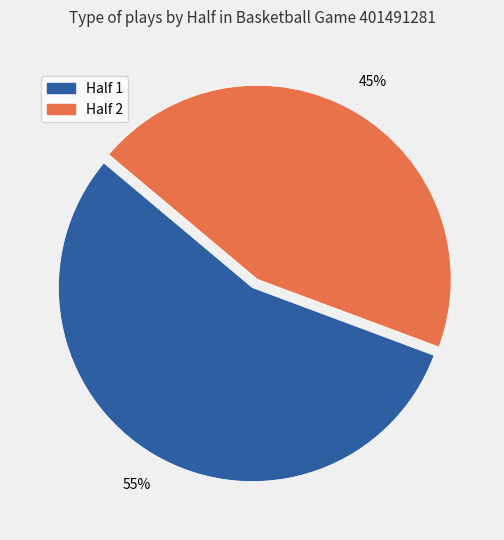

Rank the categories by value from lowest to highest.

Half 2, Half 1